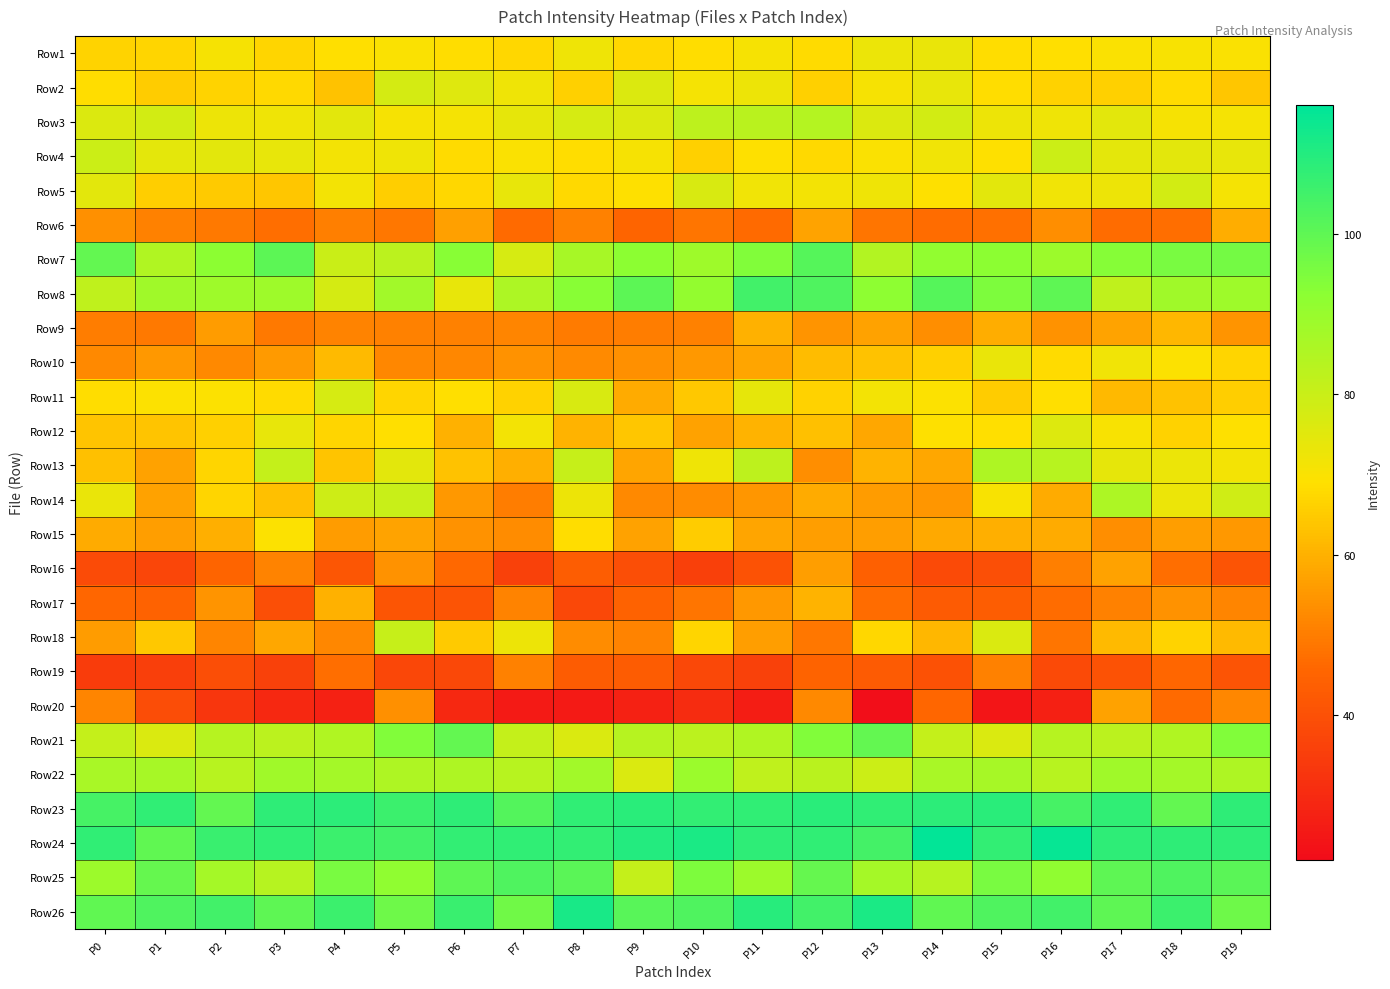

Reading left to right, what are all the values shown in this chart?

Row1: P0=66.7	P1=66.9	P2=70.8	P3=67.1	P4=68.7	P5=69.8	P6=68.3	P7=67.2	P8=72.2	P9=67.5	P10=68.4	P11=70.5	P12=68.1	P13=72.8	P14=73.4	P15=68.6	P16=68.8	P17=69.9	P18=70.4	P19=69.8
Row2: P0=68.5	P1=65.3	P2=66.7	P3=67.7	P4=63.4	P5=77.5	P6=75.4	P7=72.1	P8=65.8	P9=76.3	P10=71.0	P11=72.4	P12=66.0	P13=70.7	P14=73.5	P15=68.4	P16=66.2	P17=65.8	P18=68.1	P19=64.2
Row3: P0=76.0	P1=78.1	P2=72.5	P3=72.0	P4=74.6	P5=70.6	P6=71.1	P7=73.8	P8=77.1	P9=76.3	P10=82.3	P11=83.2	P12=84.1	P13=76.0	P14=78.1	P15=72.5	P16=72.0	P17=74.6	P18=70.6	P19=71.1
Row4: P0=79.6	P1=74.2	P2=74.5	P3=73.6	P4=71.3	P5=72.0	P6=67.9	P7=69.9	P8=68.4	P9=70.5	P10=66.0	P11=69.1	P12=67.9	P13=69.8	P14=71.6	P15=69.2	P16=79.6	P17=74.2	P18=74.5	P19=73.6
Row5: P0=74.7	P1=65.7	P2=64.6	P3=64.1	P4=71.5	P5=65.7	P6=67.2	P7=73.5	P8=67.9	P9=69.1	P10=76.8	P11=71.9	P12=71.6	P13=72.2	P14=69.1	P15=74.9	P16=71.8	P17=72.6	P18=78.0	P19=71.2
Row6: P0=53.8	P1=51.0	P2=49.2	P3=47.2	P4=50.6	P5=49.0	P6=56.6	P7=46.4	P8=50.7	P9=45.5	P10=48.7	P11=46.3	P12=57.4	P13=48.7	P14=46.7	P15=47.4	P16=53.4	P17=46.8	P18=47.3	P19=59.4
Row7: P0=99.3	P1=85.1	P2=92.3	P3=100.3	P4=80.0	P5=82.7	P6=92.9	P7=77.1	P8=86.7	P9=92.2	P10=88.8	P11=94.1	P12=101.4	P13=84.7	P14=91.3	P15=92.3	P16=88.9	P17=93.5	P18=95.8	P19=96.2
Row8: P0=82.1	P1=88.4	P2=88.8	P3=88.5	P4=77.7	P5=87.9	P6=73.5	P7=85.6	P8=93.0	P9=100.5	P10=91.0	P11=104.8	P12=102.5	P13=92.0	P14=101.5	P15=94.8	P16=100.1	P17=82.1	P18=88.4	P19=88.8
Row9: P0=50.0	P1=49.2	P2=56.1	P3=49.5	P4=51.1	P5=50.8	P6=50.7	P7=51.6	P8=49.8	P9=50.1	P10=50.9	P11=60.0	P12=54.7	P13=56.9	P14=53.3	P15=59.4	P16=54.0	P17=57.3	P18=61.1	P19=54.3
Row10: P0=52.5	P1=55.1	P2=52.4	P3=55.6	P4=61.9	P5=52.1	P6=52.0	P7=54.1	P8=52.6	P9=53.9	P10=55.2	P11=57.8	P12=62.2	P13=63.5	P14=66.0	P15=73.0	P16=68.1	P17=71.6	P18=69.4	P19=66.9
Row11: P0=68.3	P1=69.6	P2=69.7	P3=67.9	P4=77.2	P5=67.1	P6=68.7	P7=66.4	P8=77.1	P9=58.8	P10=64.6	P11=74.1	P12=66.1	P13=71.3	P14=69.7	P15=65.0	P16=68.7	P17=61.5	P18=63.3	P19=65.5
Row12: P0=63.6	P1=63.7	P2=65.9	P3=73.5	P4=67.1	P5=69.0	P6=60.0	P7=71.4	P8=60.6	P9=64.0	P10=57.1	P11=60.5	P12=63.0	P13=58.1	P14=69.2	P15=68.8	P16=75.7	P17=70.3	P18=66.1	P19=69.0
Row13: P0=62.8	P1=57.0	P2=67.1	P3=80.8	P4=63.6	P5=74.7	P6=63.4	P7=59.6	P8=80.4	P9=57.8	P10=72.3	P11=82.4	P12=53.3	P13=60.3	P14=58.0	P15=85.4	P16=83.6	P17=74.0	P18=72.9	P19=71.6
Row14: P0=73.2	P1=57.1	P2=66.9	P3=62.8	P4=79.0	P5=80.4	P6=55.1	P7=50.1	P8=72.6	P9=52.3	P10=53.0	P11=54.8	P12=59.1	P13=56.0	P14=54.7	P15=70.3	P16=59.0	P17=85.6	P18=72.9	P19=78.8
Row15: P0=58.9	P1=56.5	P2=59.6	P3=69.6	P4=56.1	P5=57.6	P6=54.1	P7=53.2	P8=68.4	P9=57.2	P10=65.0	P11=57.8	P12=56.5	P13=56.2	P14=58.5	P15=59.8	P16=59.0	P17=53.3	P18=56.5	P19=55.2
Row16: P0=38.8	P1=37.2	P2=45.2	P3=51.2	P4=41.7	P5=54.0	P6=46.1	P7=36.0	P8=43.5	P9=39.6	P10=35.8	P11=40.5	P12=56.2	P13=44.2	P14=38.2	P15=39.6	P16=50.5	P17=57.0	P18=47.1	P19=41.0
Row17: P0=45.6	P1=44.5	P2=54.4	P3=39.7	P4=60.1	P5=41.2	P6=41.0	P7=51.1	P8=37.9	P9=44.7	P10=48.4	P11=55.4	P12=60.4	P13=46.6	P14=42.9	P15=43.6	P16=46.8	P17=50.9	P18=54.2	P19=51.7
Row18: P0=56.0	P1=64.4	P2=51.6	P3=58.1	P4=51.9	P5=80.4	P6=64.9	P7=72.4	P8=53.1	P9=51.1	P10=67.1	P11=56.3	P12=49.0	P13=67.5	P14=61.2	P15=76.7	P16=48.7	P17=61.9	P18=66.6	P19=61.7
Row19: P0=34.8	P1=35.4	P2=39.4	P3=36.0	P4=47.0	P5=37.5	P6=38.0	P7=51.0	P8=43.0	P9=43.1	P10=38.0	P11=36.2	P12=44.9	P13=42.6	P14=40.2	P15=50.9	P16=38.2	P17=40.7	P18=45.7	P19=40.8
Row20: P0=51.5	P1=39.0	P2=33.2	P3=29.4	P4=27.8	P5=53.8	P6=29.7	P7=25.9	P8=25.7	P9=27.8	P10=30.8	P11=26.5	P12=52.1	P13=22.4	P14=45.5	P15=24.2	P16=27.4	P17=57.1	P18=46.4	P19=52.0
Row21: P0=81.1	P1=76.4	P2=84.0	P3=82.8	P4=85.0	P5=94.1	P6=99.4	P7=81.1	P8=76.4	P9=84.0	P10=82.8	P11=85.0	P12=94.1	P13=99.4	P14=81.1	P15=76.4	P16=84.0	P17=82.8	P18=85.0	P19=94.1
Row22: P0=86.4	P1=86.7	P2=83.5	P3=88.1	P4=87.5	P5=85.3	P6=85.4	P7=83.4	P8=87.7	P9=76.4	P10=89.2	P11=82.0	P12=83.2	P13=79.5	P14=86.4	P15=86.7	P16=83.5	P17=88.1	P18=87.5	P19=85.3
Row23: P0=104.1	P1=107.7	P2=99.2	P3=108.0	P4=108.6	P5=105.8	P6=108.0	P7=102.0	P8=107.6	P9=108.8	P10=107.2	P11=107.7	P12=109.0	P13=107.8	P14=108.4	P15=108.8	P16=104.1	P17=107.7	P18=99.2	P19=108.0
Row24: P0=107.6	P1=99.5	P2=106.3	P3=107.7	P4=106.0	P5=105.0	P6=107.3	P7=107.7	P8=107.3	P9=109.9	P10=111.3	P11=108.2	P12=107.9	P13=104.5	P14=115.6	P15=107.2	P16=114.6	P17=108.1	P18=108.0	P19=107.9
Row25: P0=89.2	P1=99.1	P2=87.3	P3=83.7	P4=95.6	P5=91.5	P6=100.2	P7=102.6	P8=100.9	P9=80.8	P10=94.9	P11=89.2	P12=99.1	P13=87.3	P14=83.7	P15=95.6	P16=91.5	P17=100.2	P18=102.6	P19=100.9
Row26: P0=99.6	P1=102.5	P2=104.8	P3=99.9	P4=105.8	P5=97.5	P6=106.3	P7=96.9	P8=111.7	P9=101.3	P10=102.8	P11=109.1	P12=104.8	P13=111.3	P14=99.6	P15=102.5	P16=104.8	P17=99.9	P18=105.8	P19=97.5